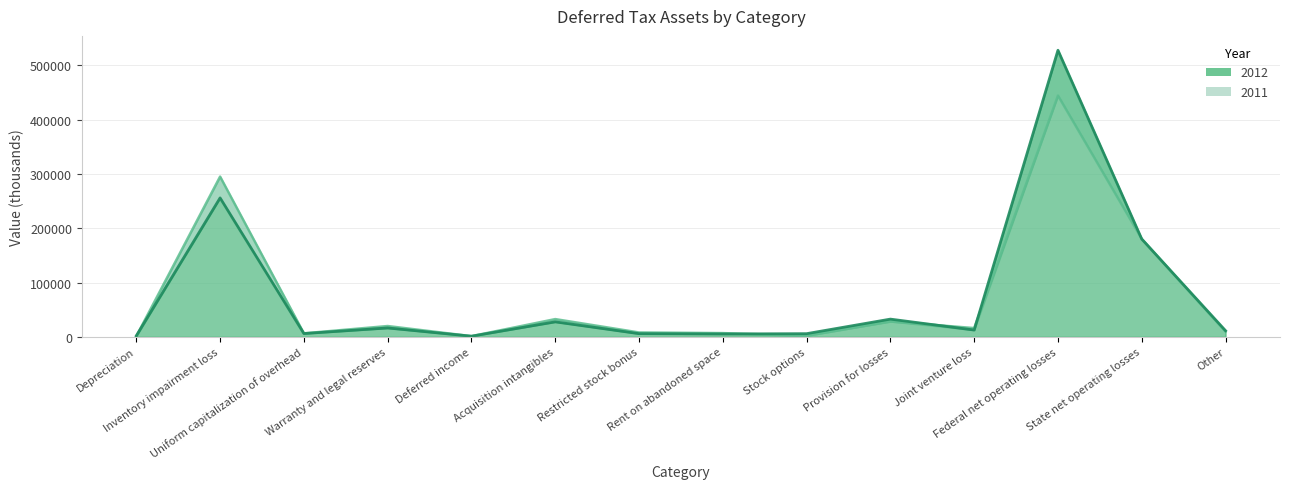

What is the maximum value shown in the chart?

528117